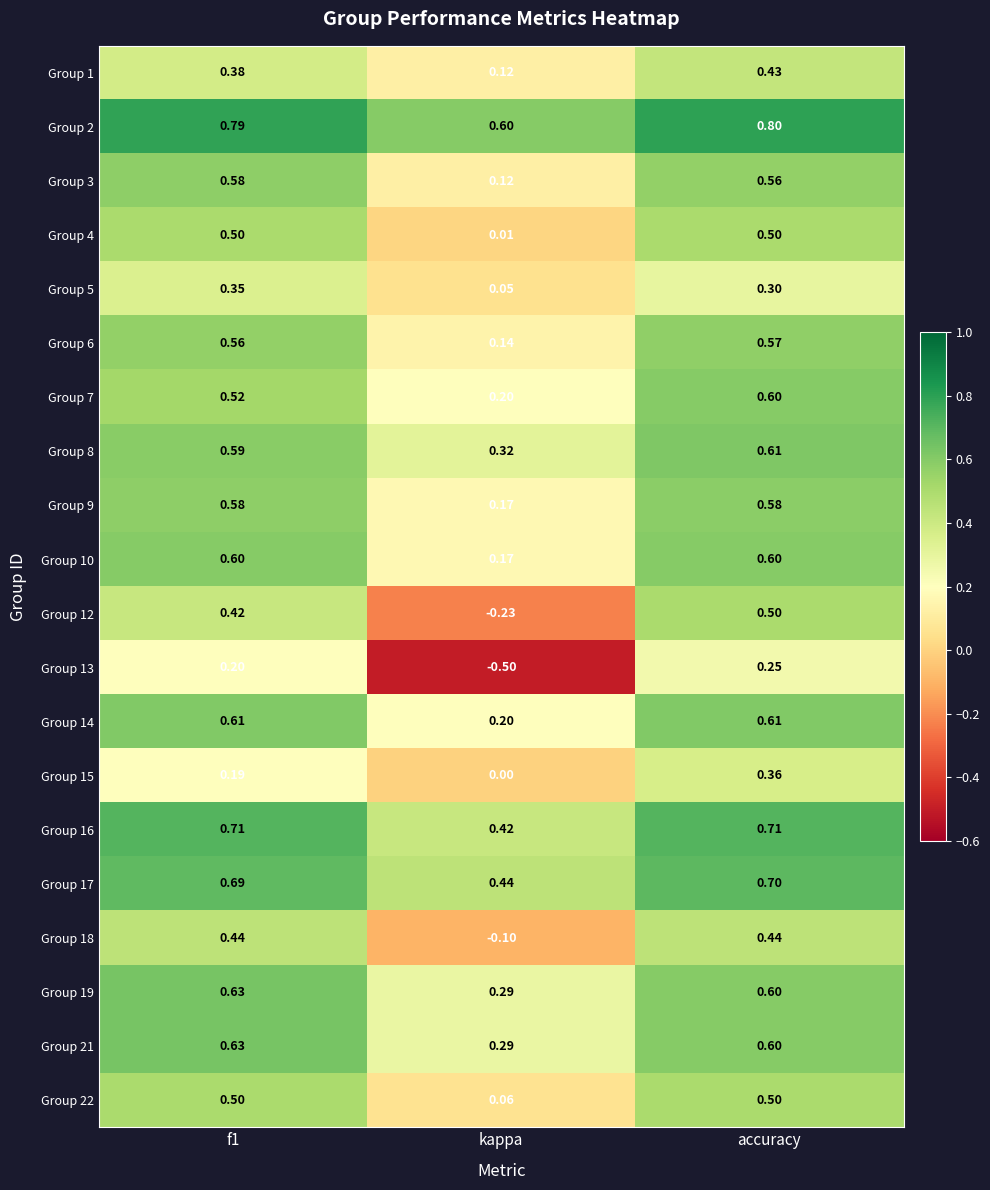

At which category is the sum across all series the highest?

accuracy